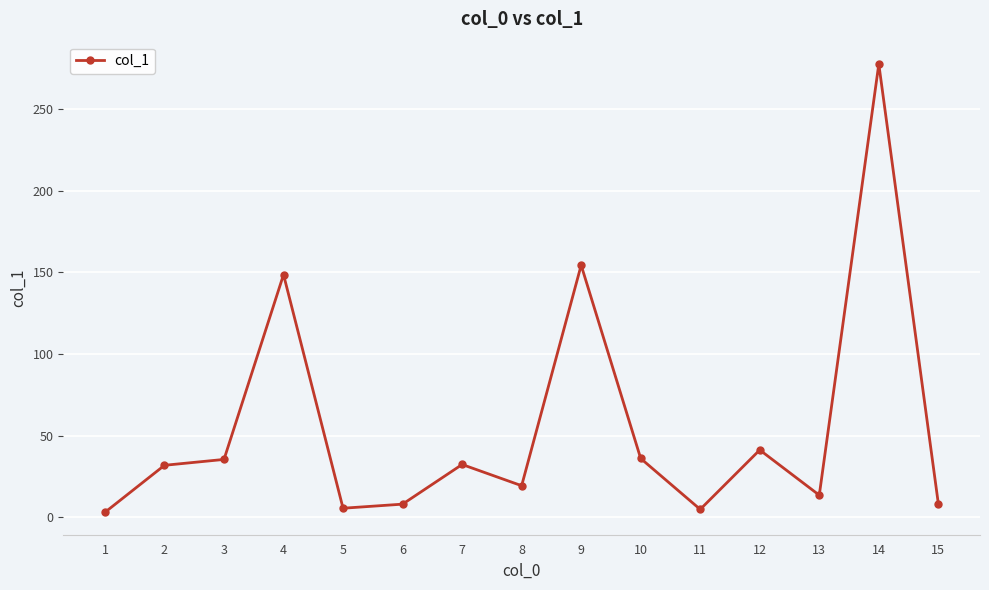

At which category does the data reach its first local peak?

4